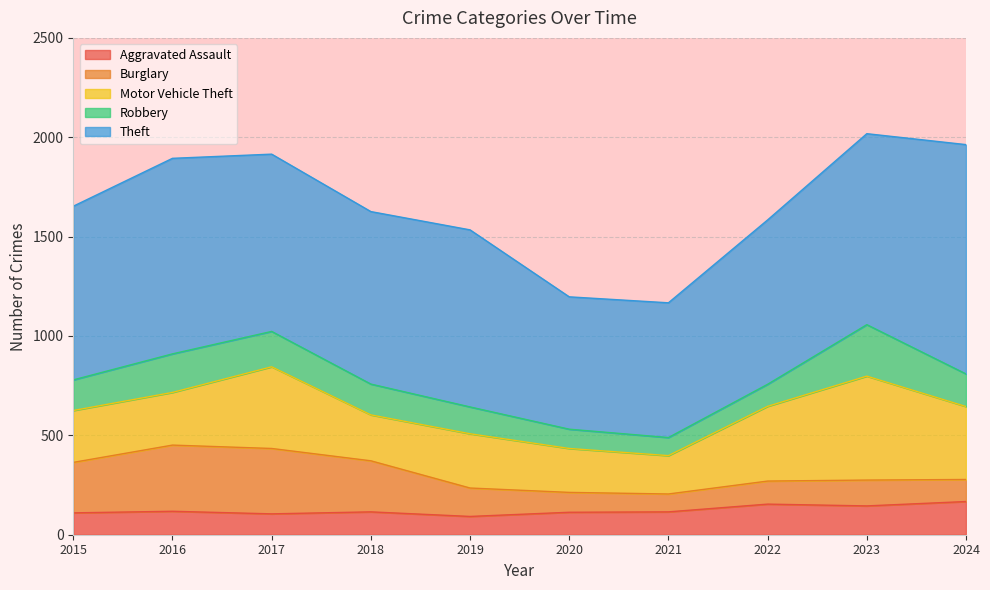

Reading right to left, transcribe all the data shown in this chart.

Aggravated Assault: 2024=167	2023=145	2022=154	2021=115	2020=113	2019=92	2018=115	2017=105	2016=118	2015=110
Burglary: 2024=111	2023=130	2022=116	2021=90	2020=100	2019=143	2018=257	2017=329	2016=333	2015=254
Motor Vehicle Theft: 2024=367	2023=523	2022=376	2021=193	2020=221	2019=273	2018=231	2017=411	2016=265	2015=261
Robbery: 2024=164	2023=259	2022=111	2021=91	2020=97	2019=135	2018=155	2017=178	2016=194	2015=154
Theft: 2024=1154	2023=961	2022=827	2021=678	2020=666	2019=891	2018=868	2017=892	2016=984	2015=874